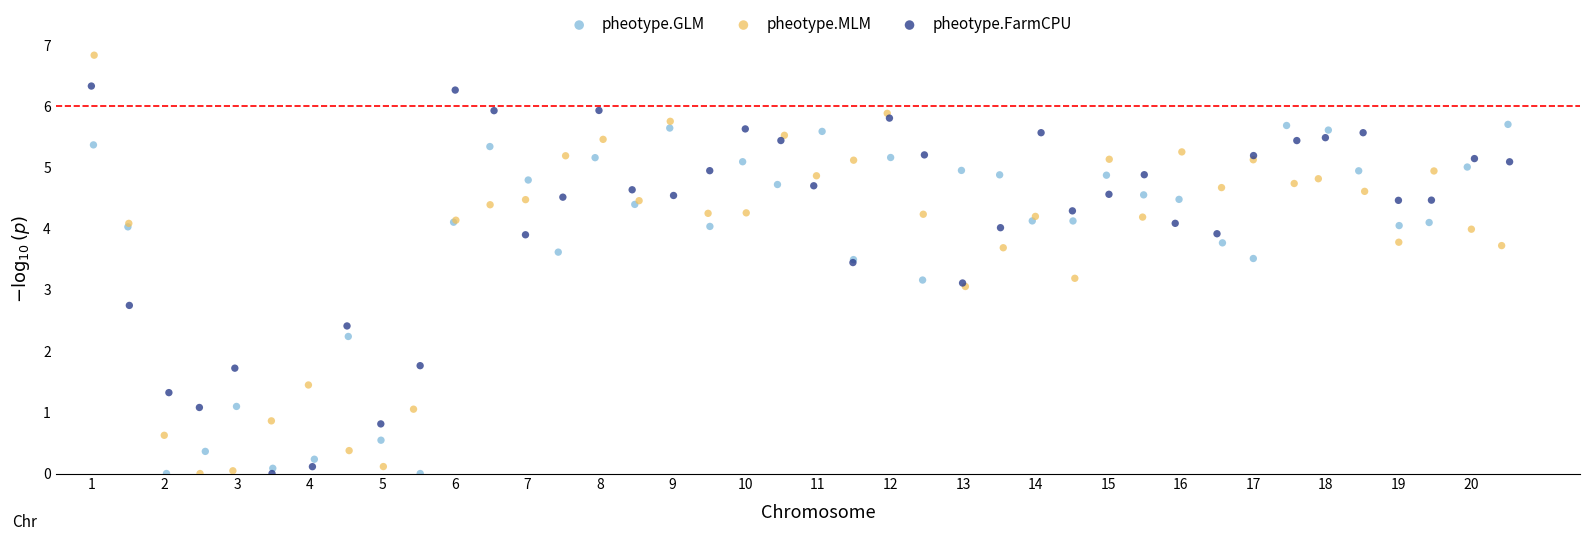

Which series has the largest Y range (max minus min)?

pheotype.MLM